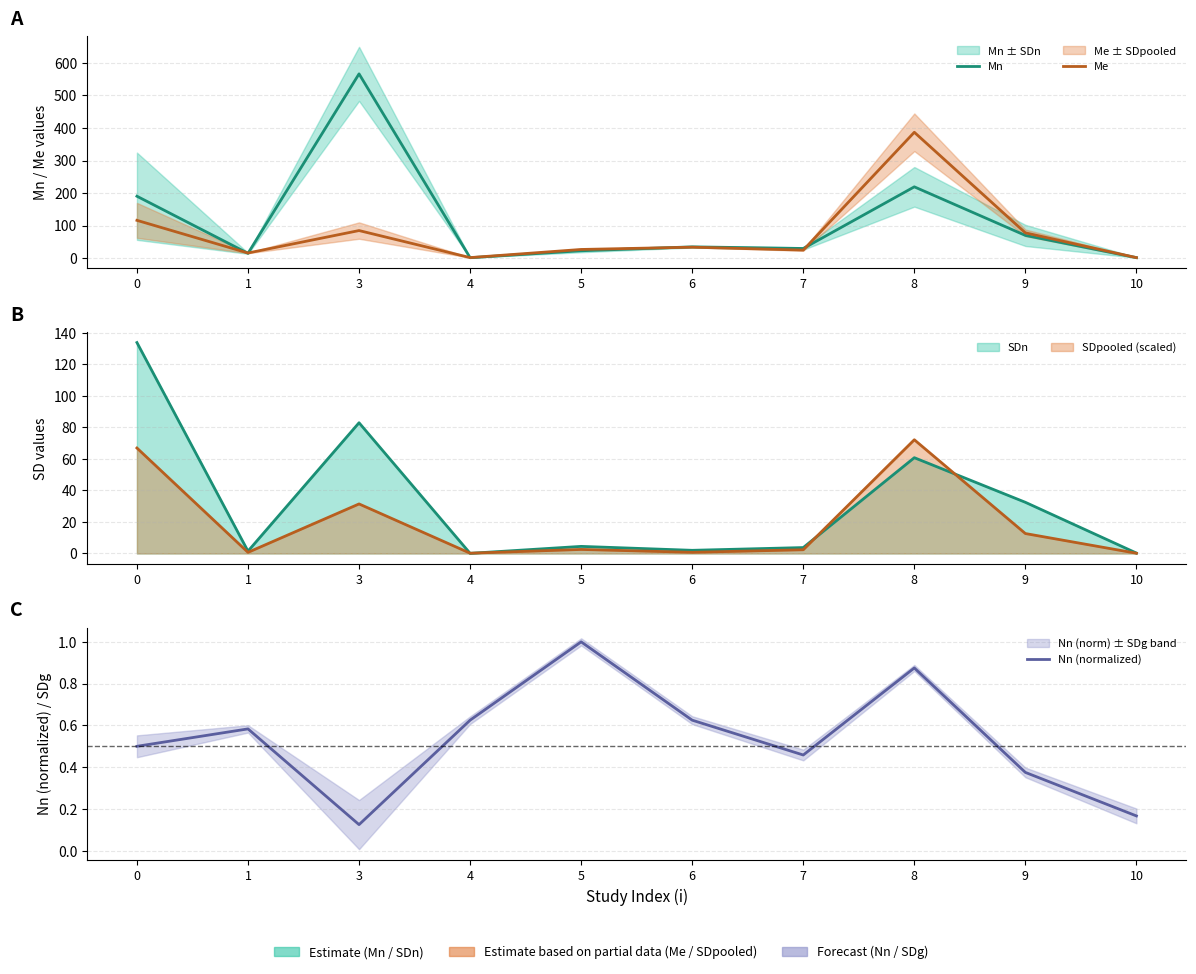

Rank the series by their maximum value, from highest to lowest.

Mn, Me, Nn (normalized)